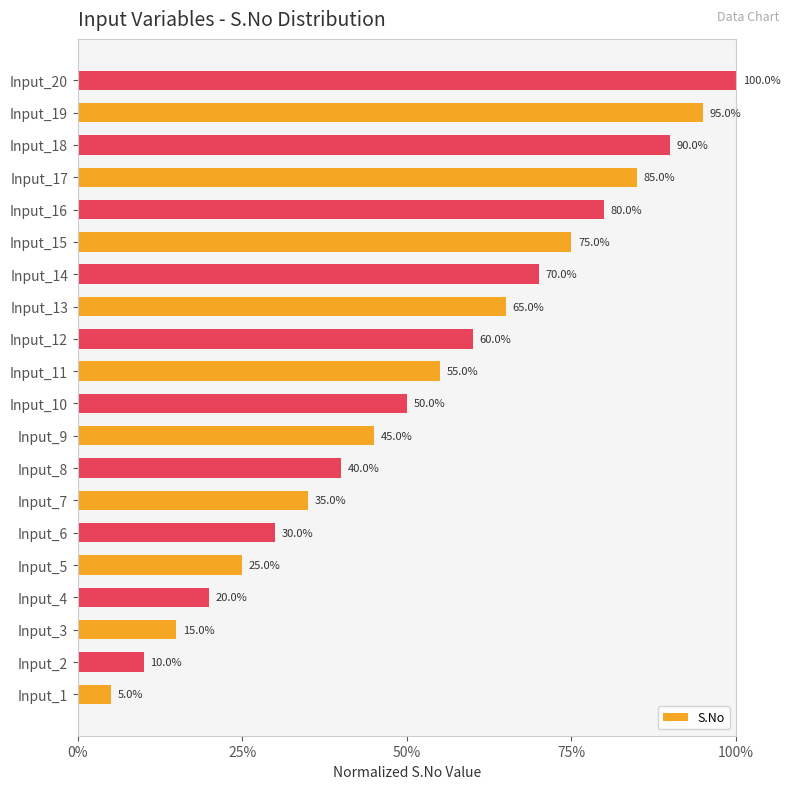

Are the bars horizontal?

Yes